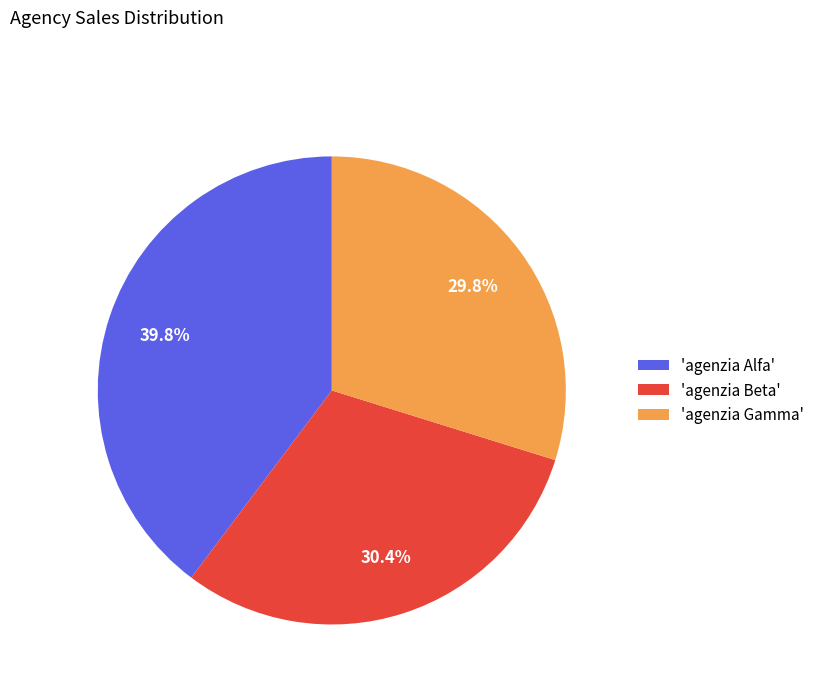

Rank the categories by value from lowest to highest.

'agenzia Gamma', 'agenzia Beta', 'agenzia Alfa'